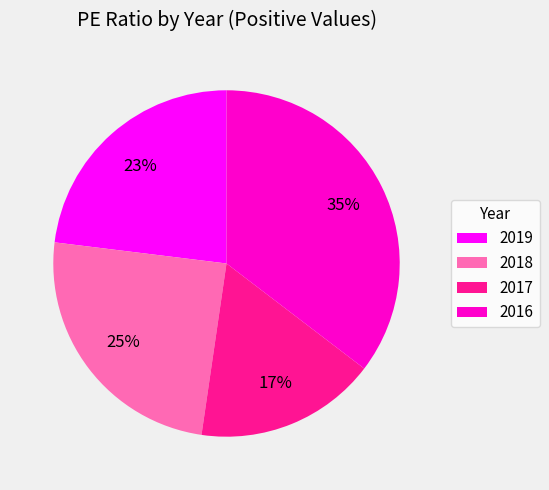

Which slice is the smallest?

2017